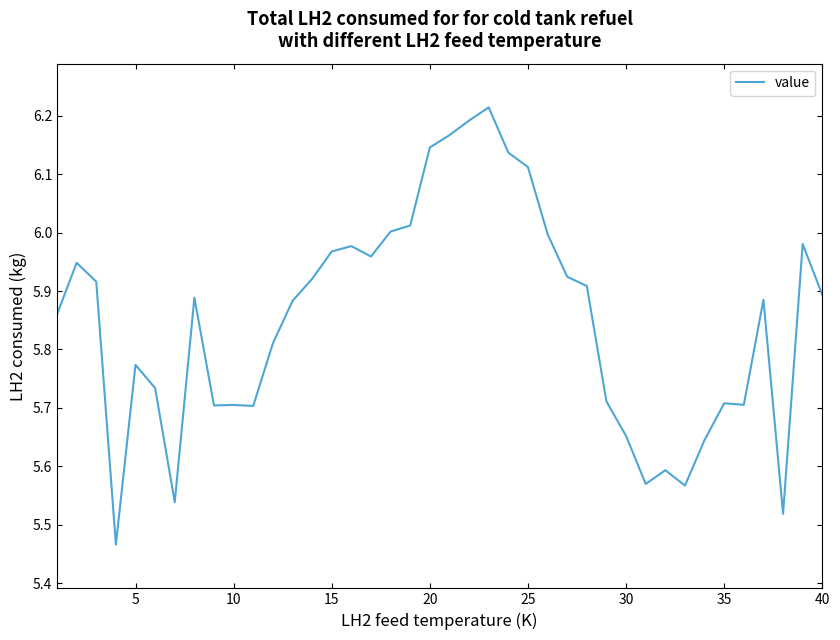

What is the sum of all values?

234.0